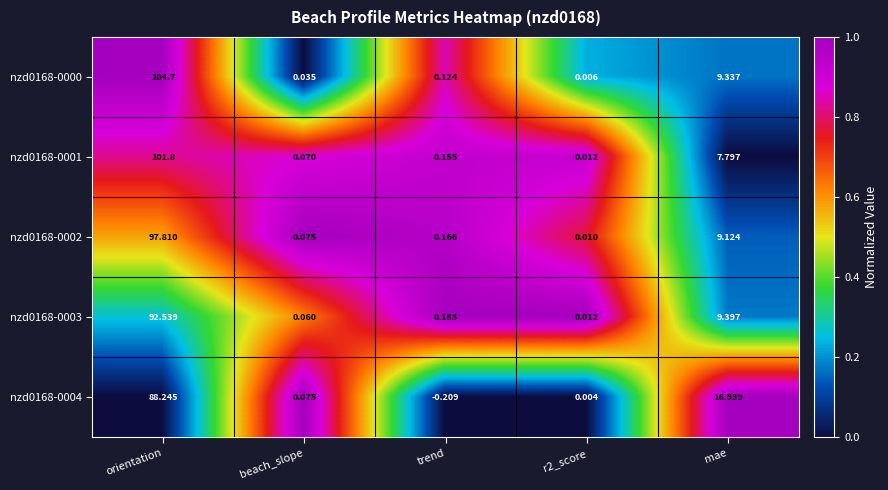

Which category has the highest value across all series?

orientation